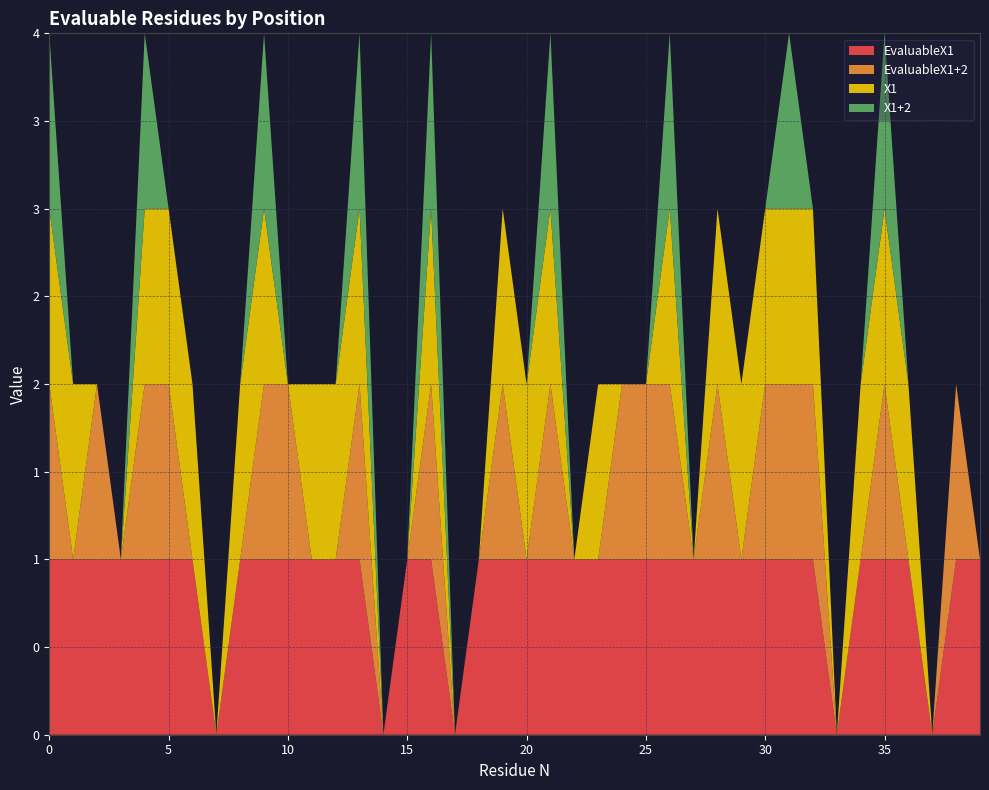

Reading left to right, list all the values displayed in this chart.

EvaluableX1: 1	1	1	1	1	1	1	0	1	1	1	1	1	1	0	1	1	0	1	1	1	1	1	1	1	1	1	1	1	1	1	1	1	0	1	1	1	0	1	1
EvaluableX1+2: 1	0	1	0	1	1	0	0	0	1	1	0	0	1	0	0	1	0	0	1	0	1	0	0	1	1	1	0	1	0	1	1	1	0	0	1	0	0	1	0
X1: 1	1	0	0	1	1	1	0	1	1	0	1	1	1	0	0	1	0	0	1	1	1	0	1	0	0	1	0	1	1	1	1	1	0	1	1	1	0	0	0
X1+2: 1	0	0	0	1	0	0	0	0	1	0	0	0	1	0	0	1	0	0	0	0	1	0	0	0	0	1	0	0	0	0	1	0	0	0	1	0	0	0	0